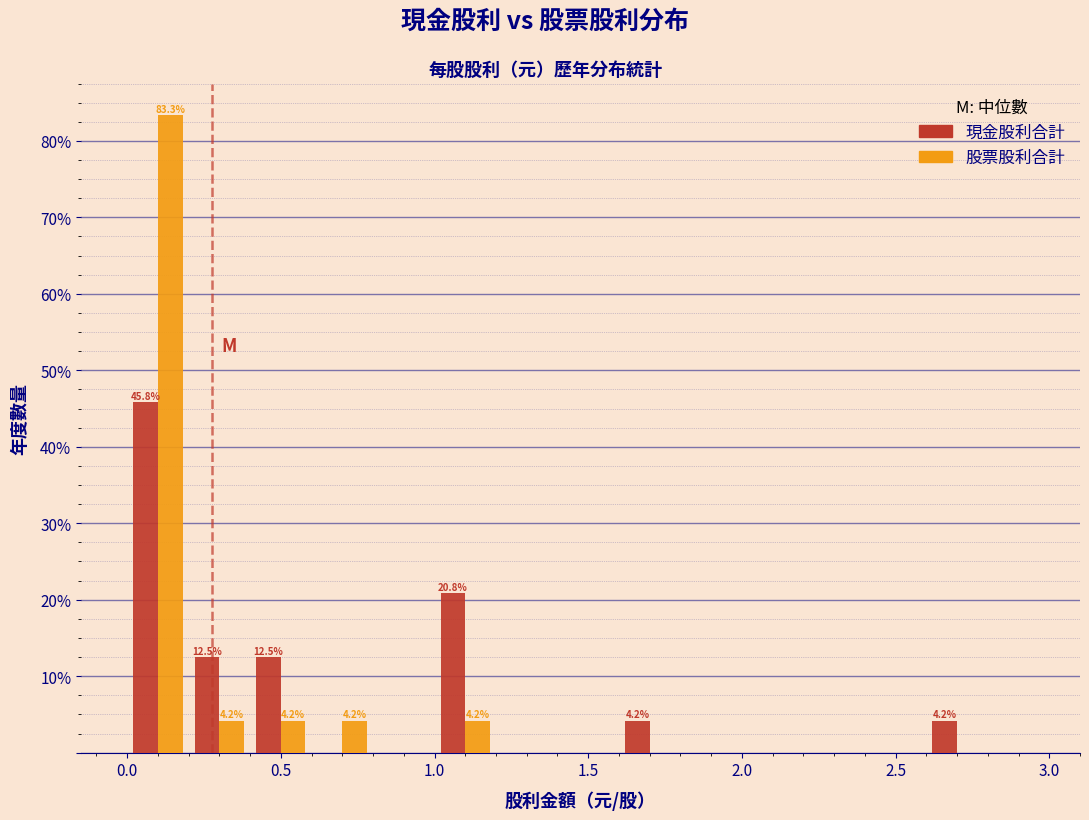

In the 股票股利合計 series, which range on the x-axis has the tallest bar?

0.0 to 0.2